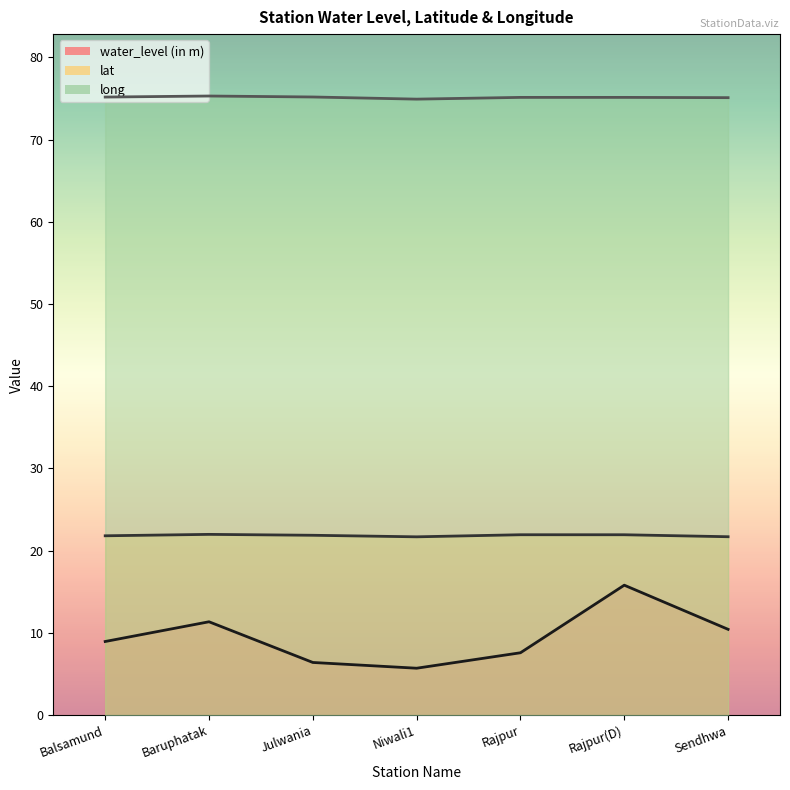

List the labels in order of long value, largest first.

Baruphatak, Julwania, Balsamund, Rajpur(D), Rajpur, Sendhwa, Niwali1